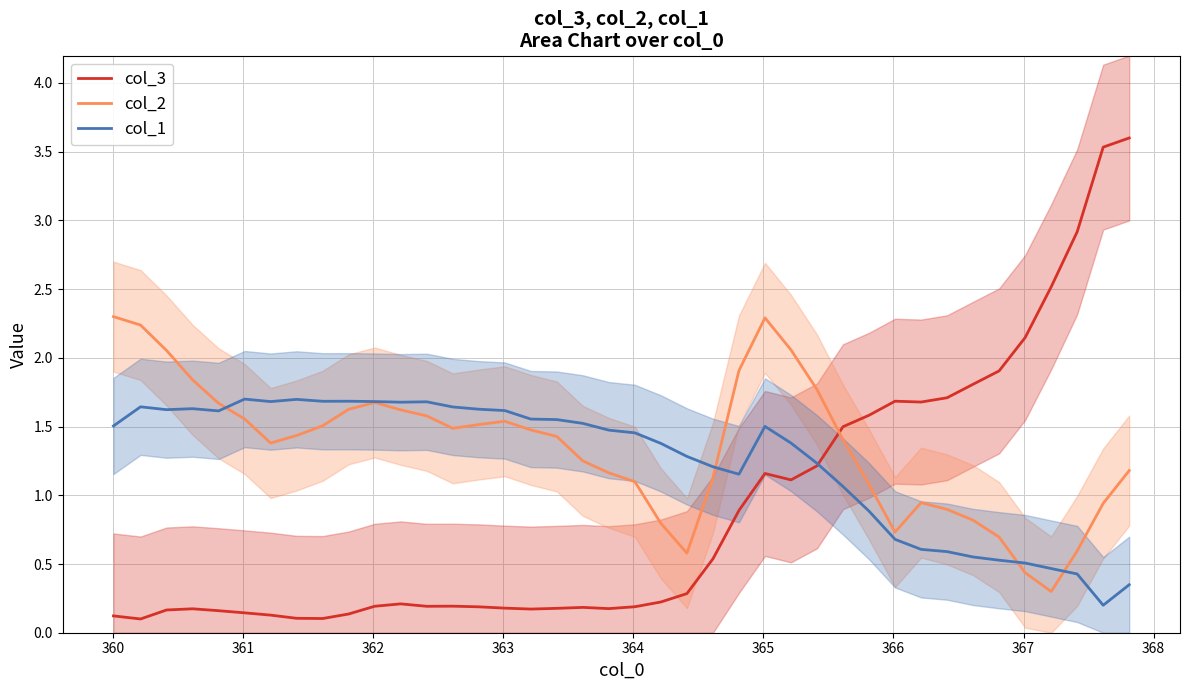

True or false: col_3 and col_2 cross at least once.

True